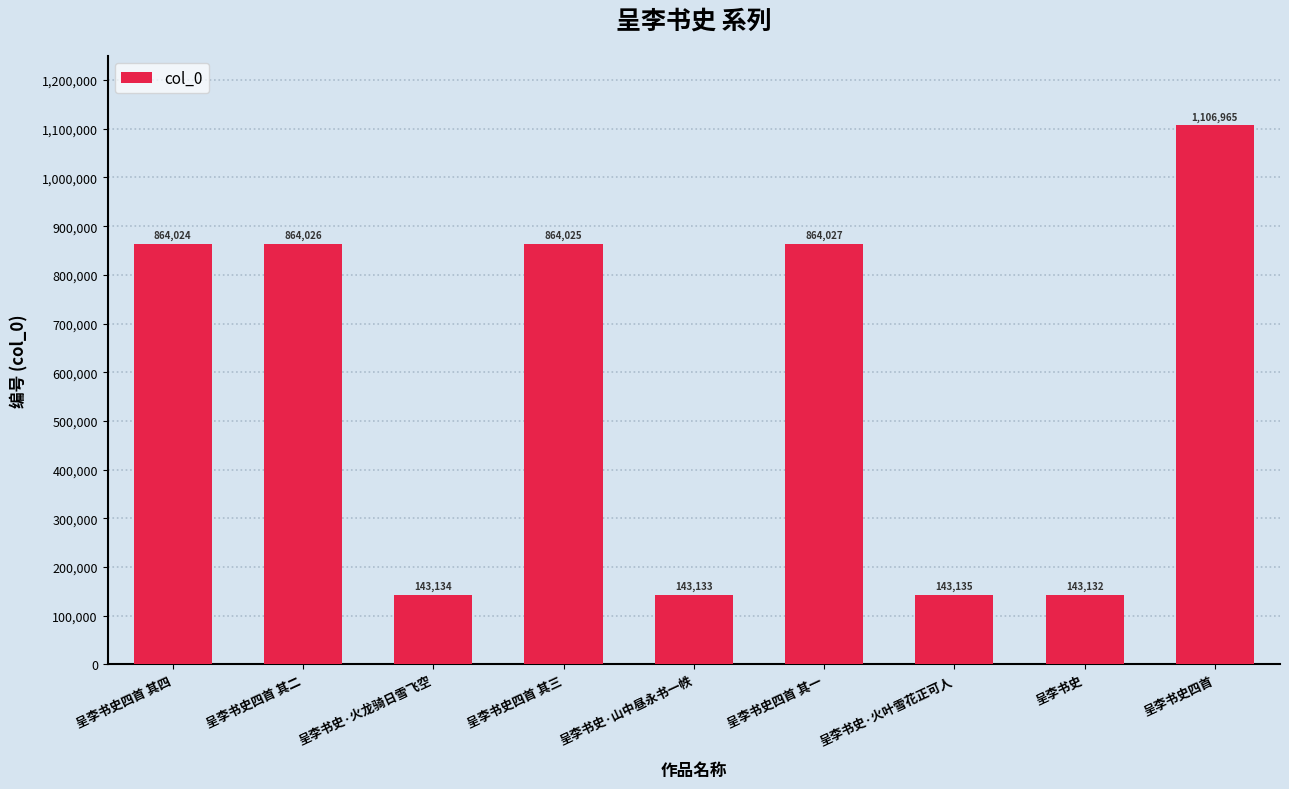

What is the label of the 8th bar from the left?

呈李书史